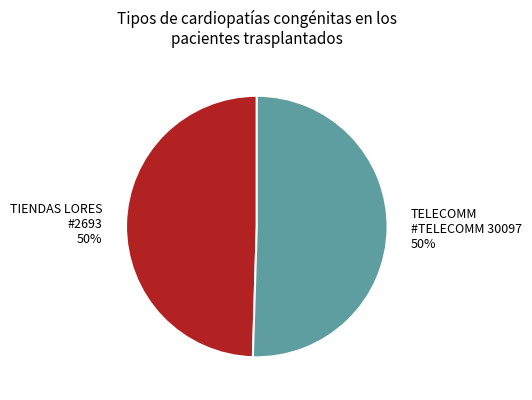

Is the sum of TIENDAS LORES #2693 and TELECOMM #TELECOMM 30097 greater than half?

Yes